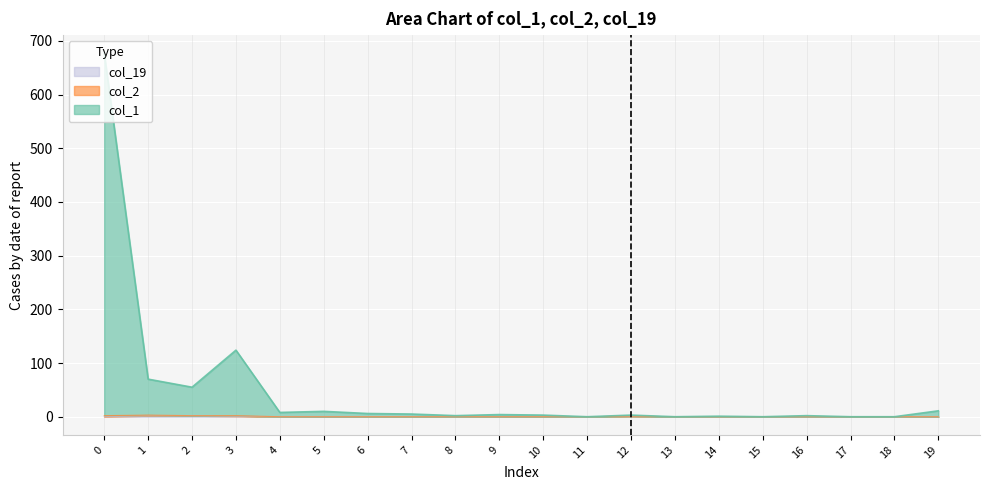

True or false: col_1 and col_19 intersect in this chart.

False